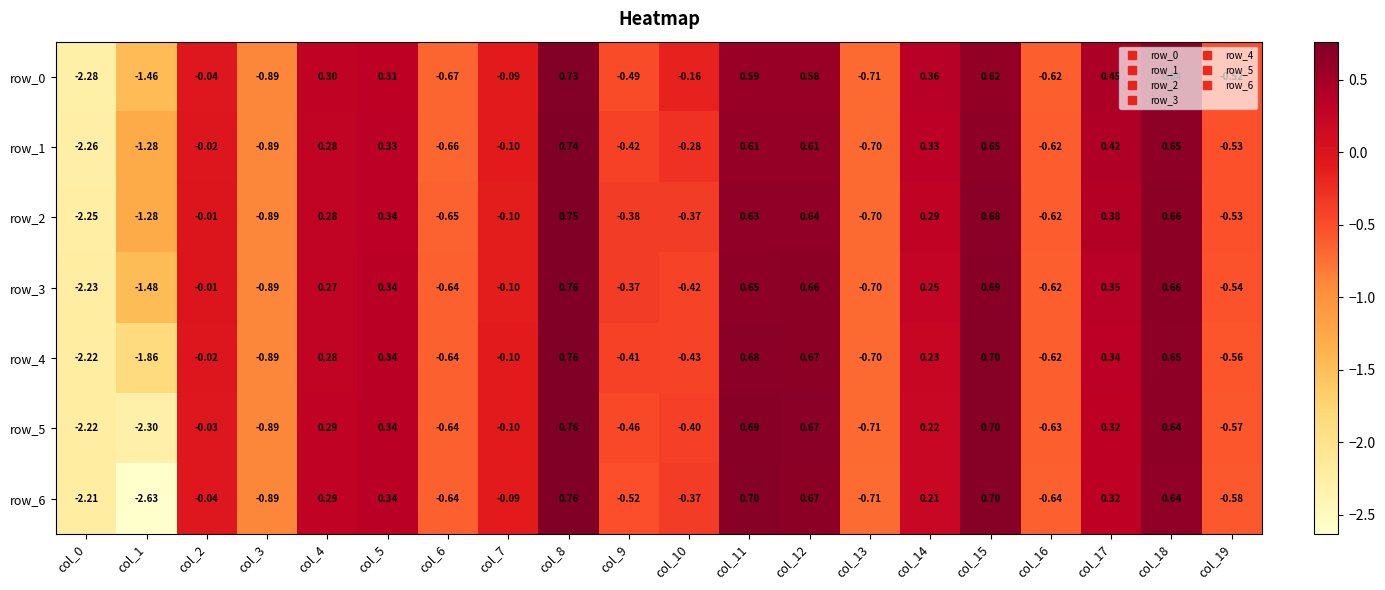

What is the total value across all series at col_5?

2.3